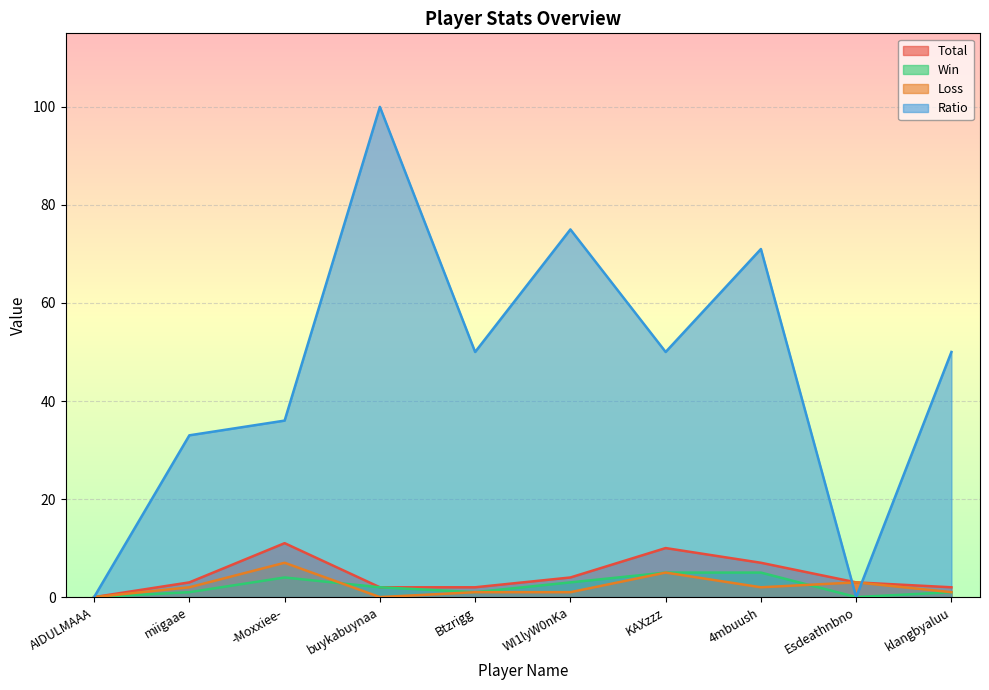

In Ratio, how many points are lower than both neighbors (excluding endpoints)?

3